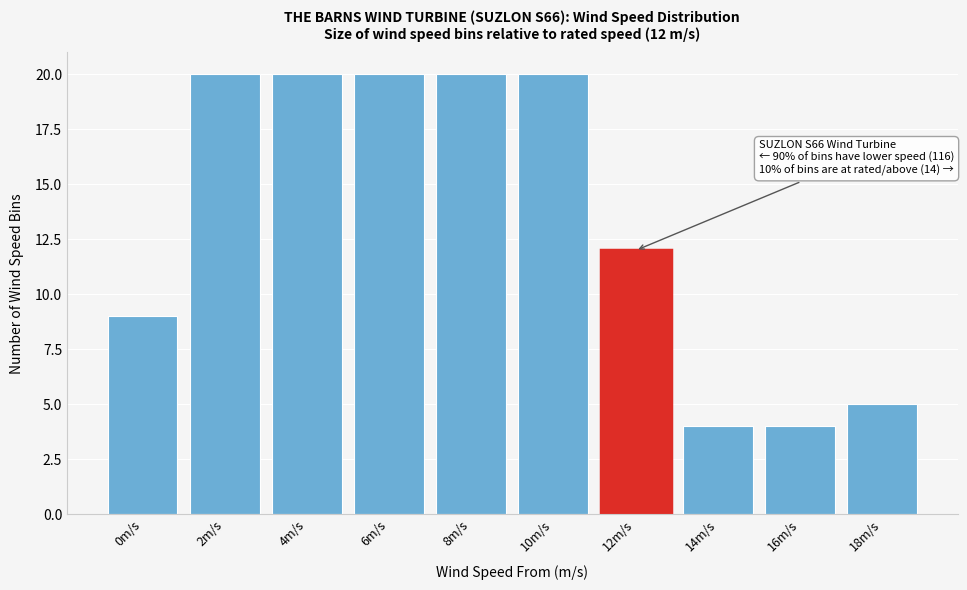

Reading left to right, what are all the values shown in this chart?

9	20	20	20	20	20	12	4	4	5